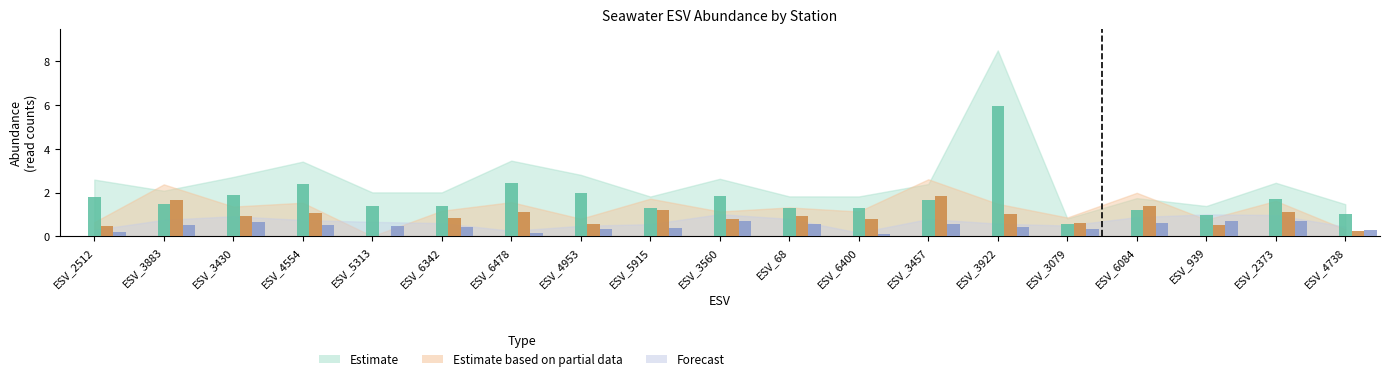

At which category is the sum across all series the highest?

ESV_3922